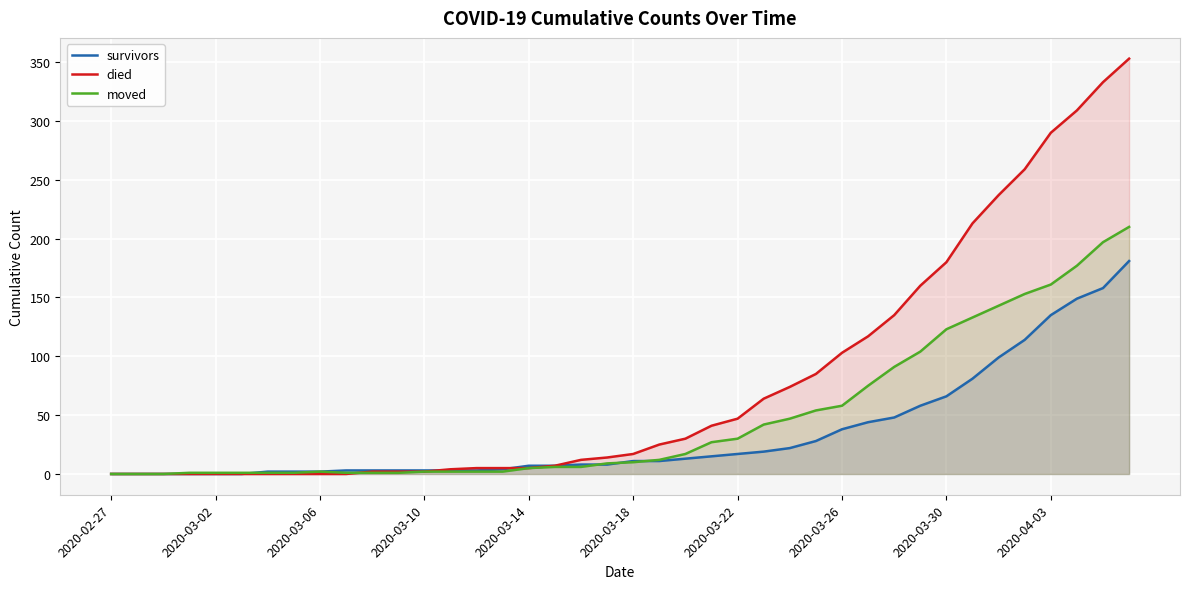

What is the difference between the died values at 15 and 38?

328